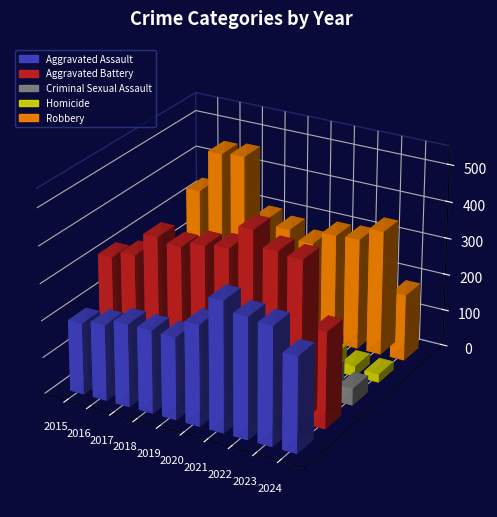

What is the difference between the highest and lowest values at 2024?

237